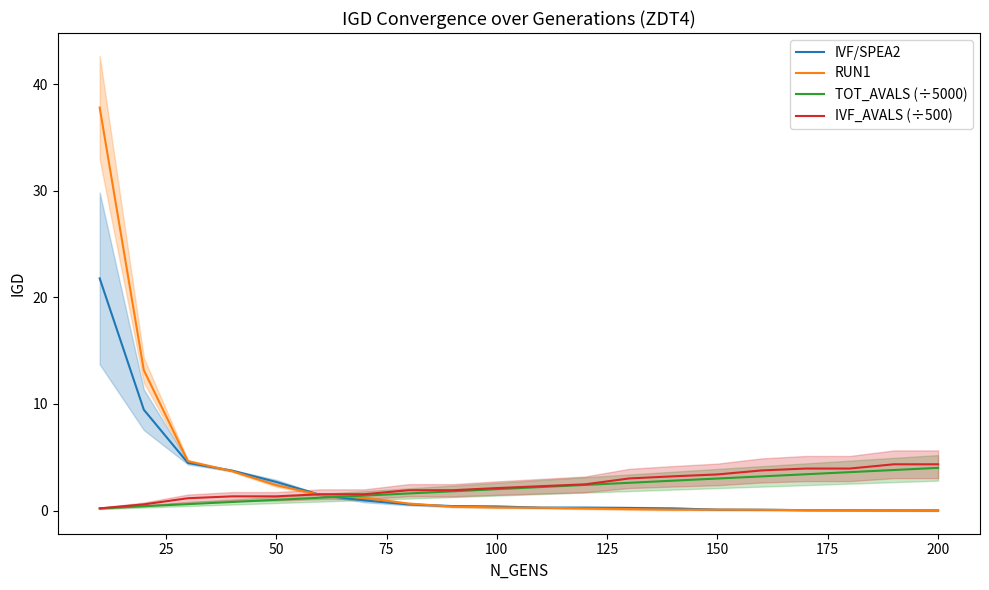

At 150, list the series in order from largest to smallest.

IVF_AVALS (÷500), TOT_AVALS (÷5000), RUN1, IVF/SPEA2